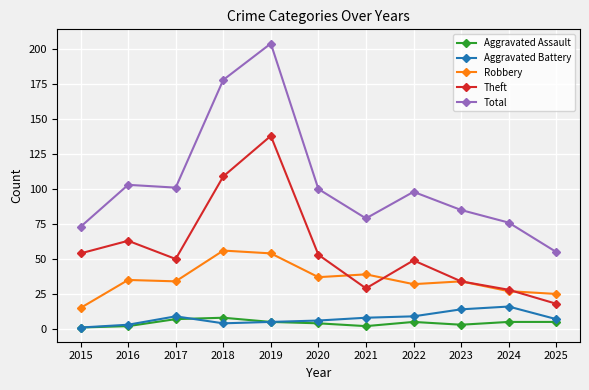

Where is the first local maximum for Total?

2016